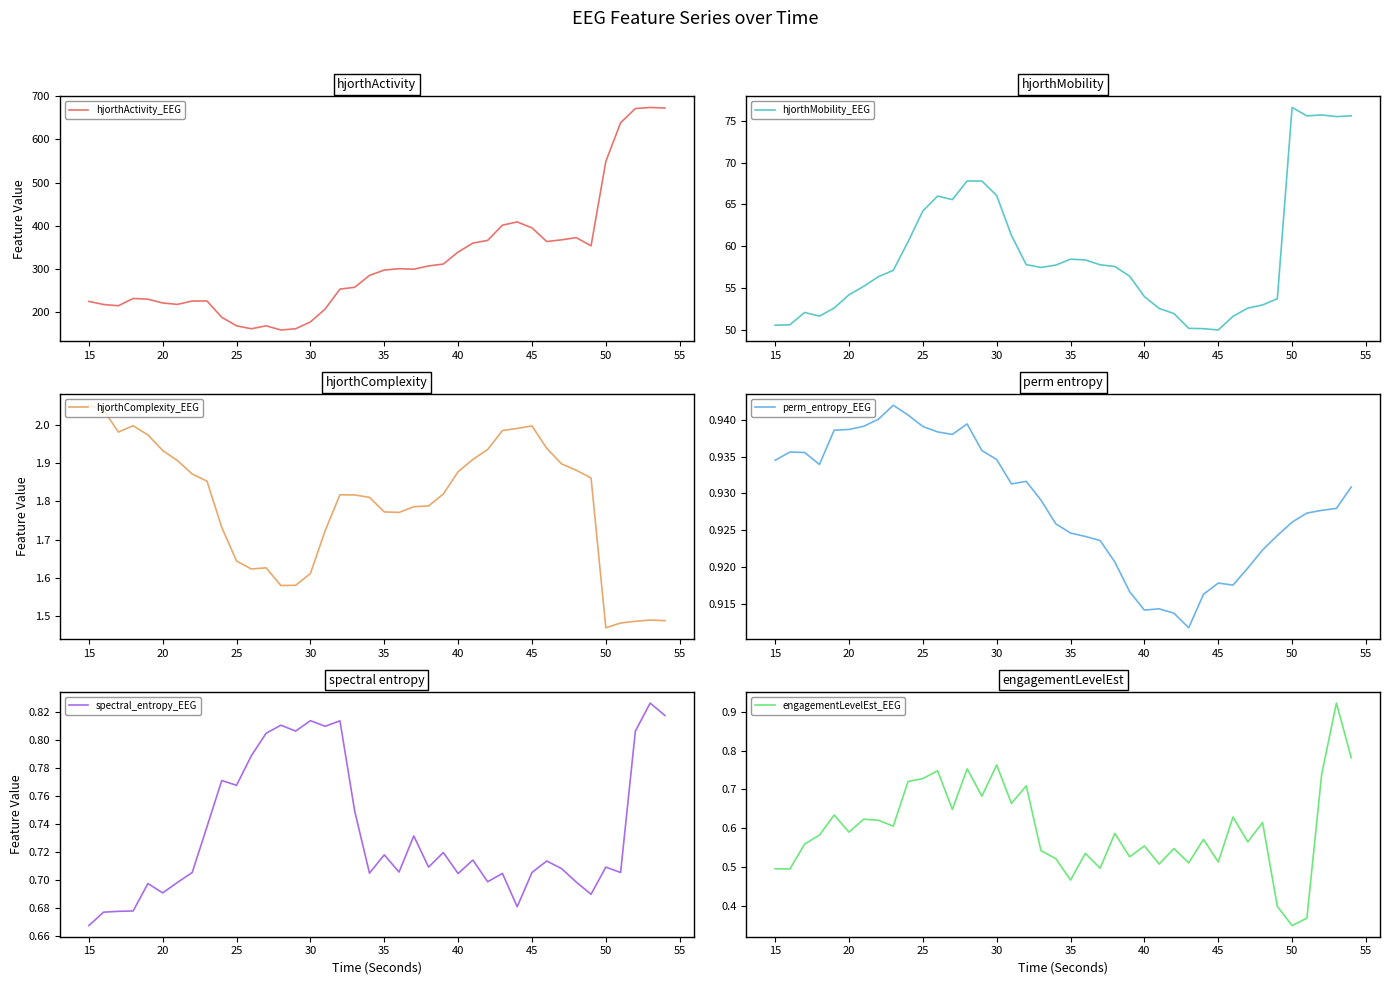

Rank the series by their maximum value, from highest to lowest.

hjorthActivity_EEG, hjorthMobility_EEG, hjorthComplexity_EEG, perm_entropy_EEG, engagementLevelEst_EEG, spectral_entropy_EEG